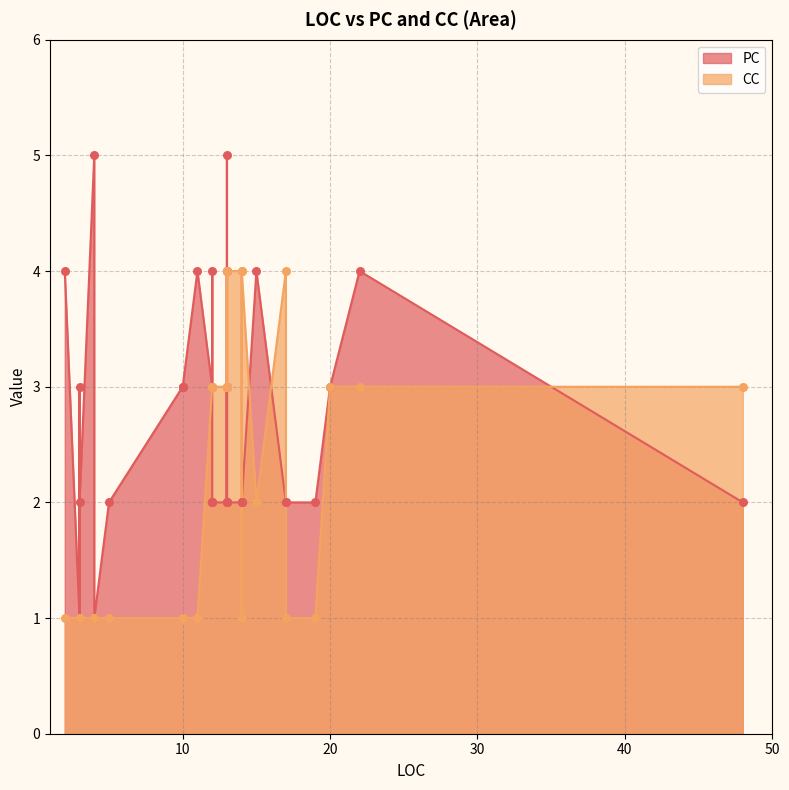

What are all the series names shown in the legend?

PC, CC